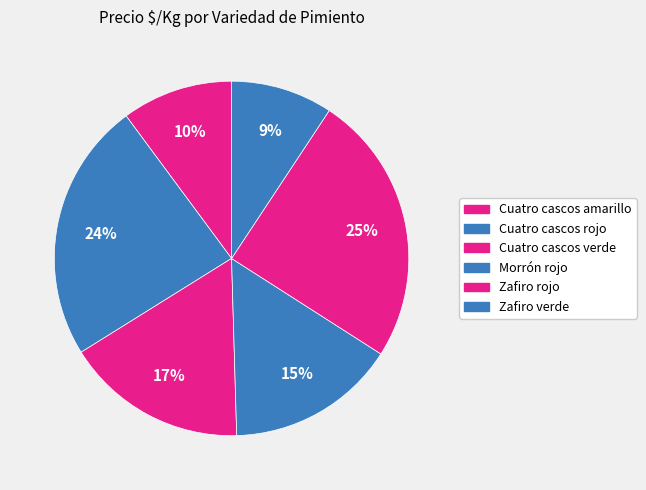

Which slice is the largest?

Cuatro cascos amarillo